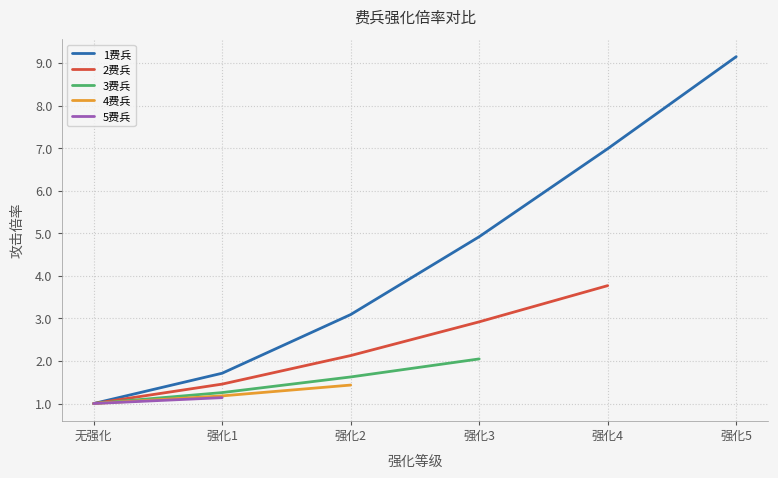

Reading left to right, extract all data points from this chart.

1费兵: 无强化=1.0	强化1=1.7	强化2=3.1	强化3=4.9	强化4=7.0	强化5=9.2
2费兵: 无强化=1.0	强化1=1.5	强化2=2.1	强化3=2.9	强化4=3.8	强化5=0.0
3费兵: 无强化=1.0	强化1=1.3	强化2=1.6	强化3=2.0	强化4=0.0	强化5=0.0
4费兵: 无强化=1.0	强化1=1.2	强化2=1.4	强化3=0.0	强化4=0.0	强化5=0.0
5费兵: 无强化=1.0	强化1=1.1	强化2=0.0	强化3=0.0	强化4=0.0	强化5=0.0